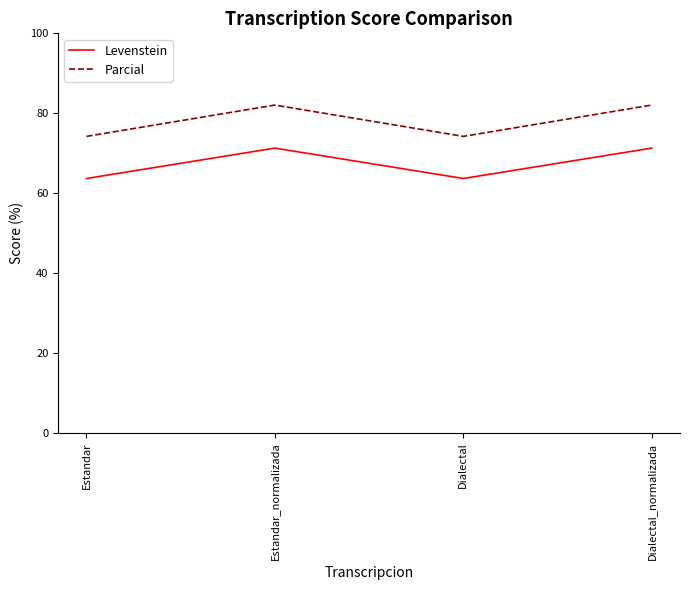

Where is the first local minimum for Parcial?

Dialectal